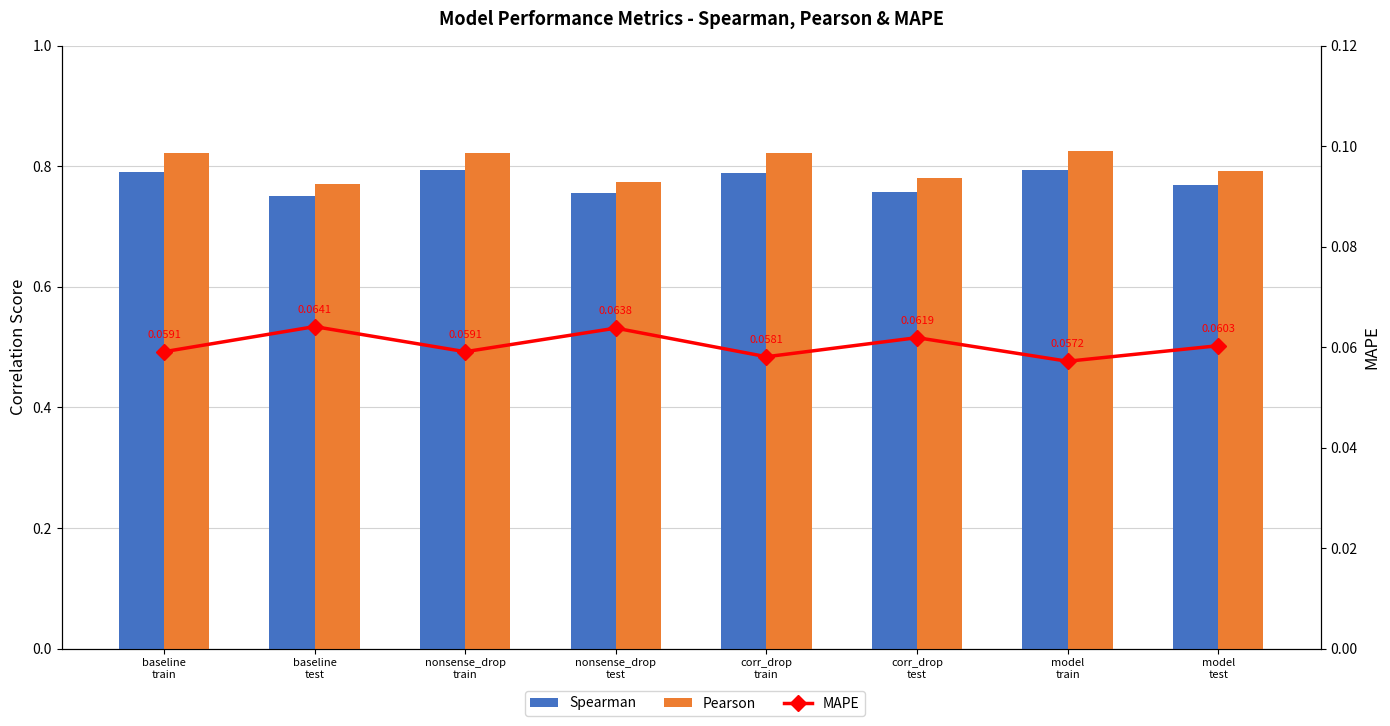

What is the label of the 6th bar from the left?

corr_drop
test